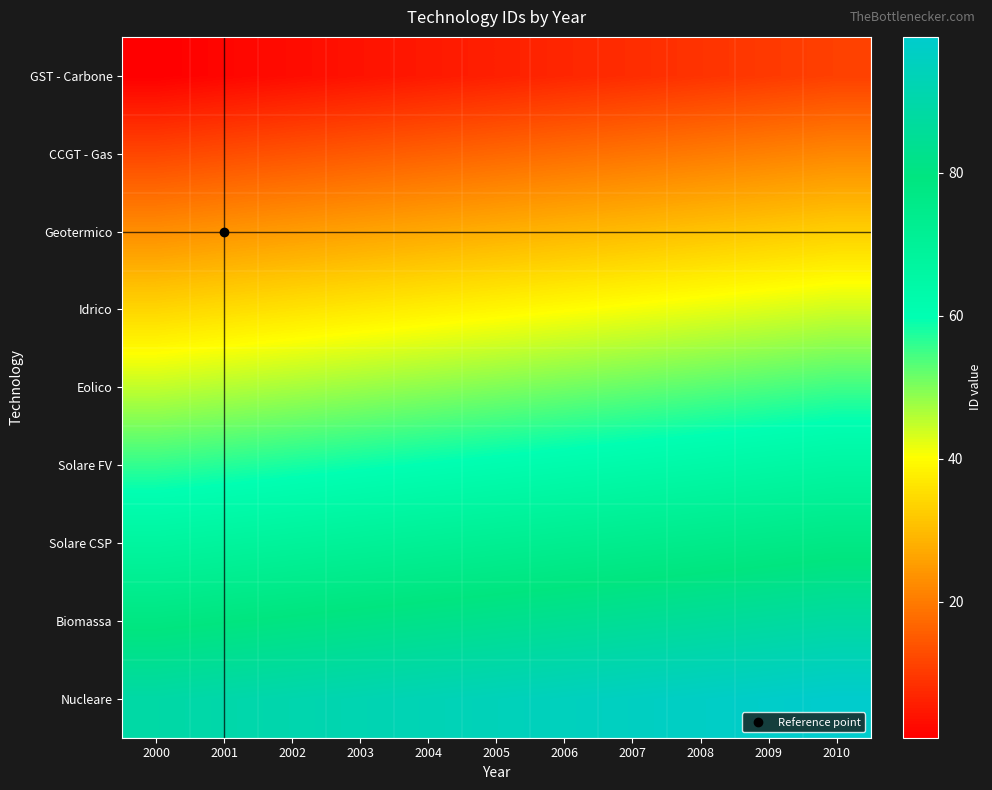

Rank the series at 2009 from lowest to highest value.

GST - Carbone, CCGT - Gas, Geotermico, Idrico, Eolico, Solare FV, Solare CSP, Biomassa, Nucleare